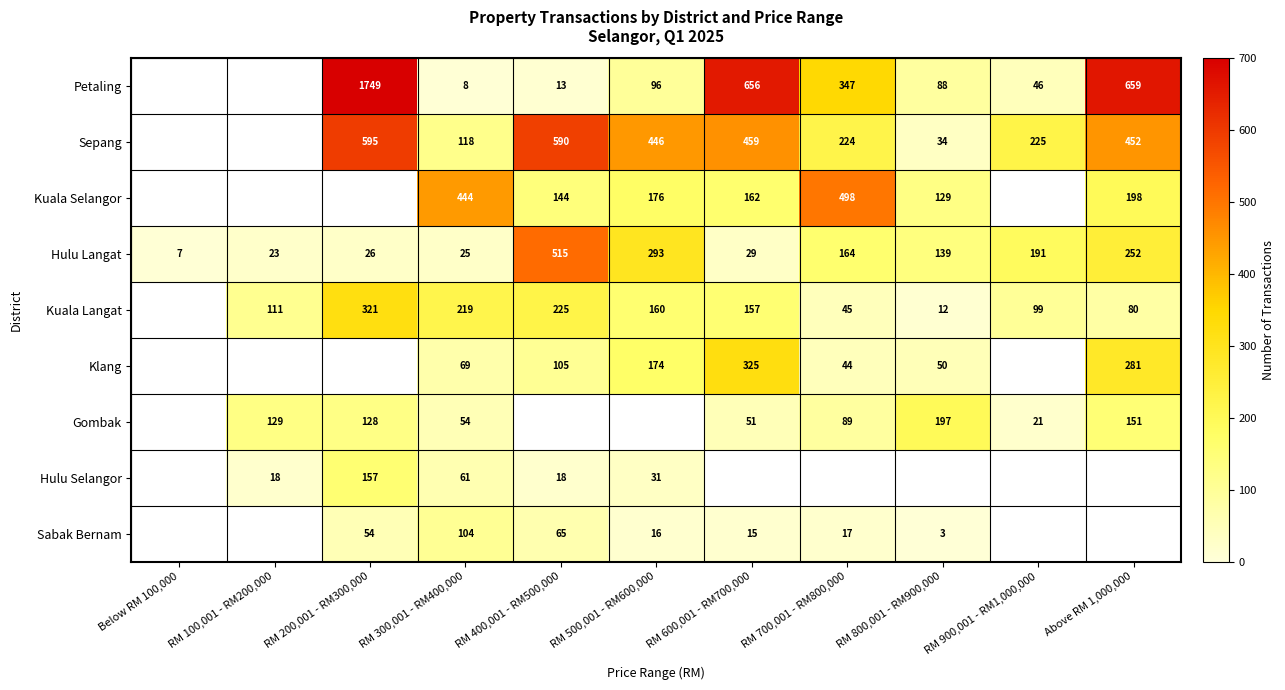

At which category does the chart reach its minimum across all series?

RM 800,001 - RM900,000